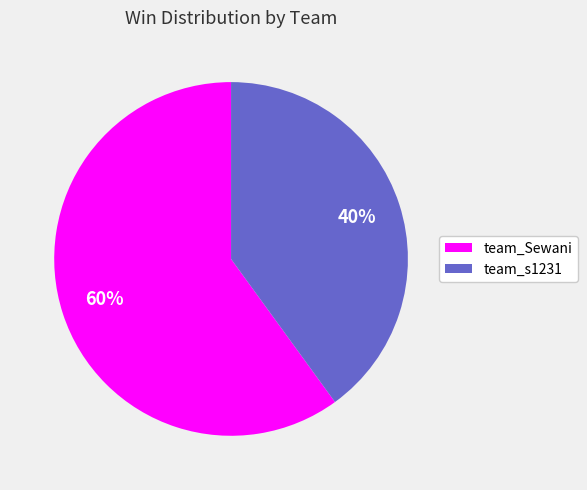

True or false: team_s1231 accounts for 40% of the total.

True